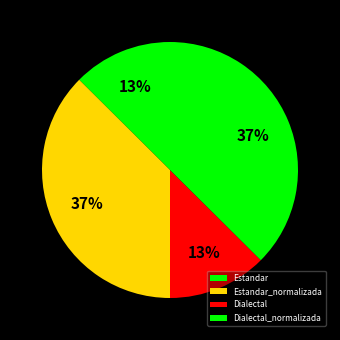

To the nearest percent, what is the average slice percentage?

25%